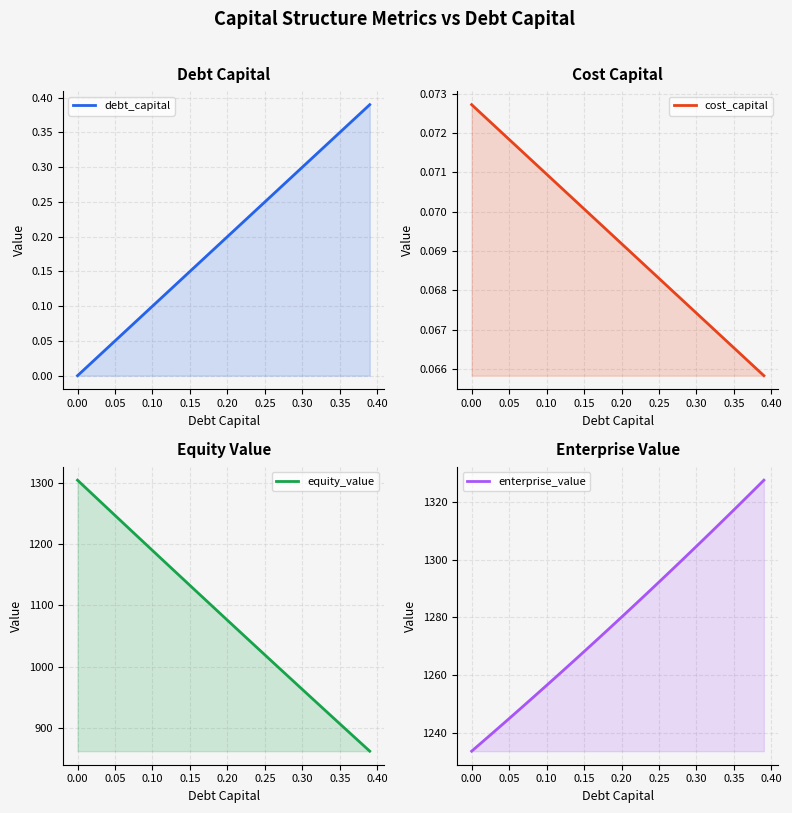

Count the number of categories in the chart.

40